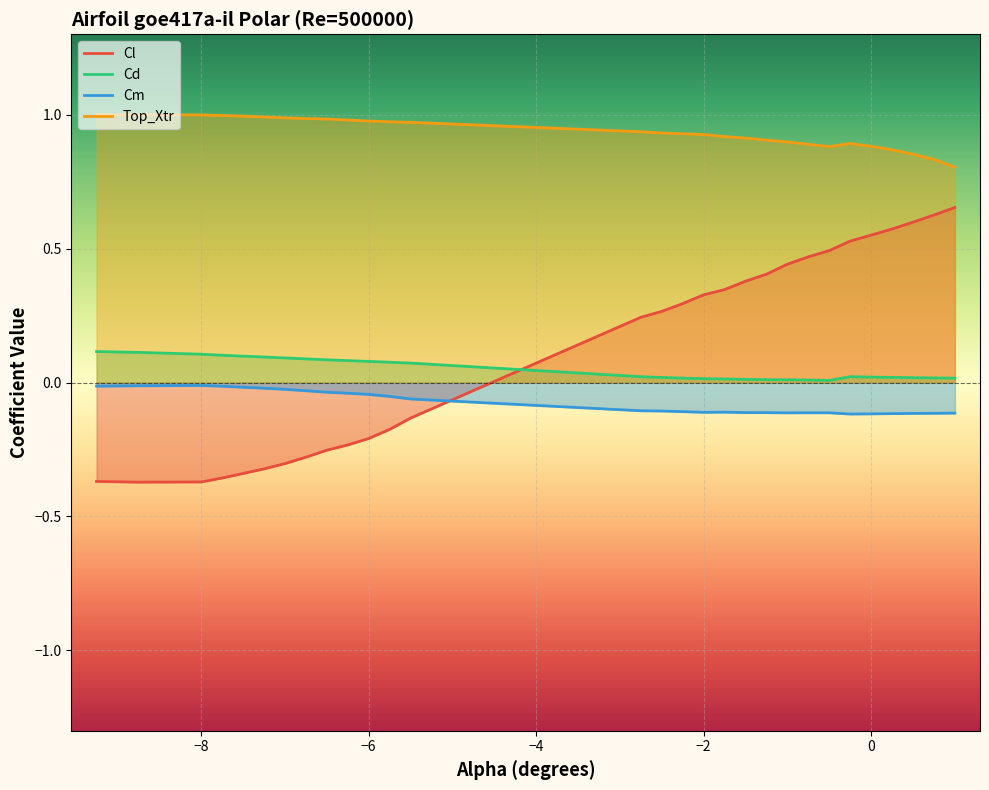

What is the lowest value of the Cm series?

-0.1